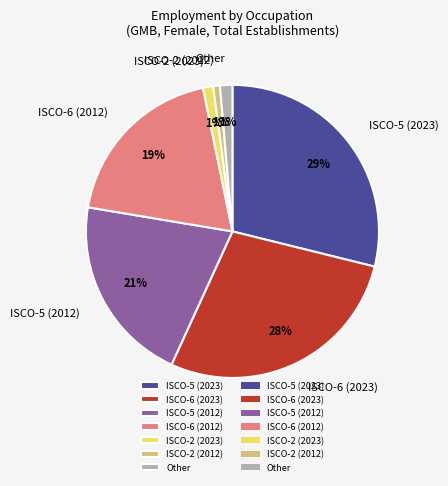

How many segments does this pie chart have?

7